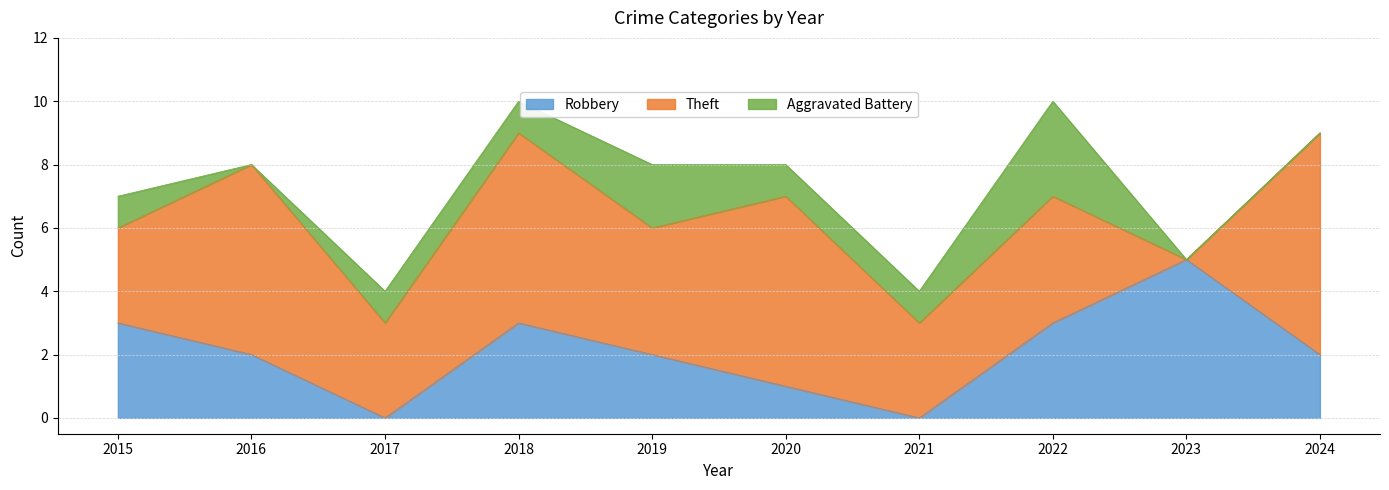

What is the spread (max minus min) of values at 2018?

5